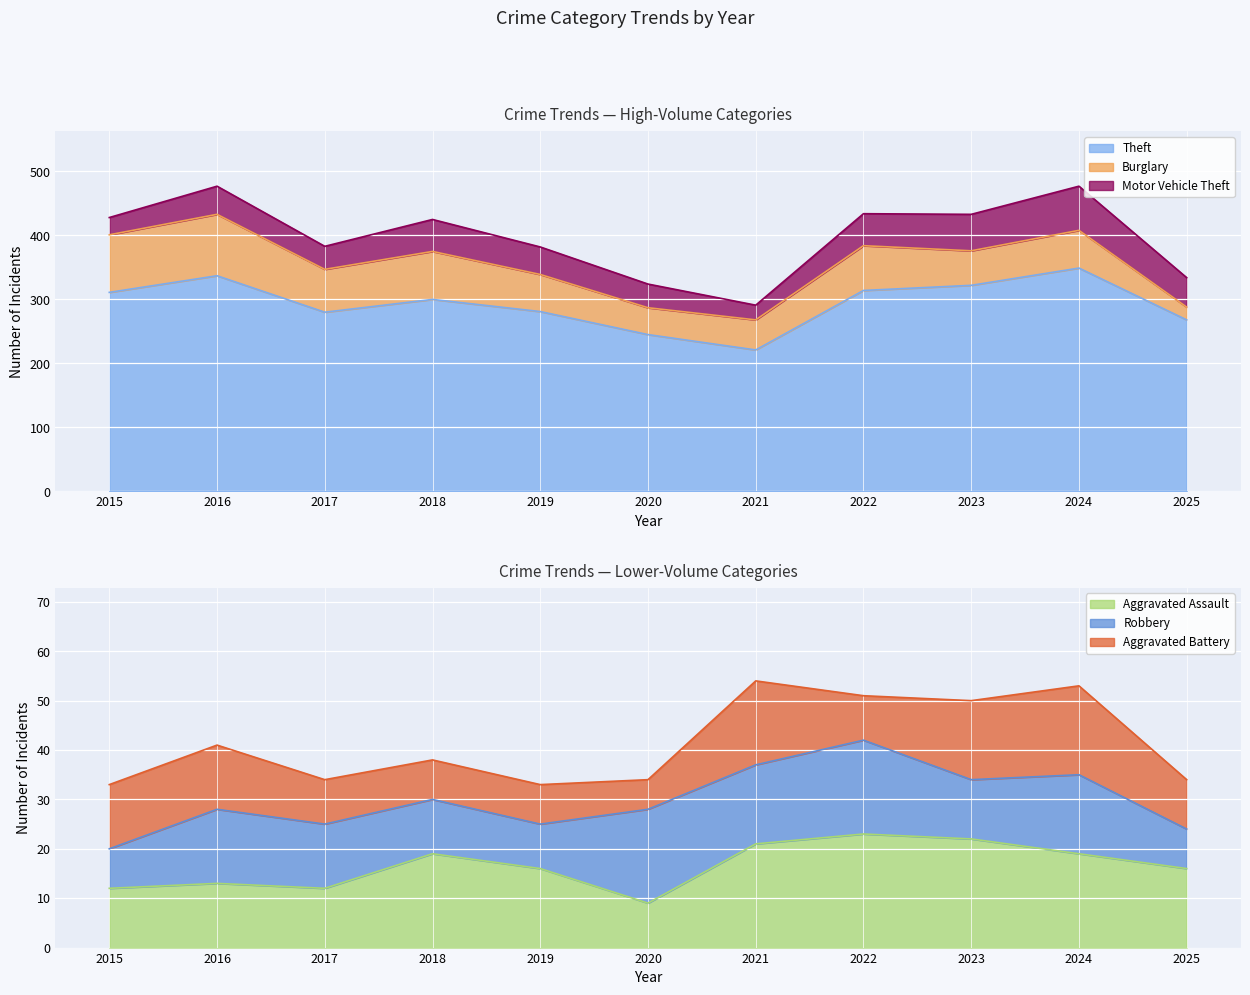

The Burglary series shows 70 at 2022. True or false?

True